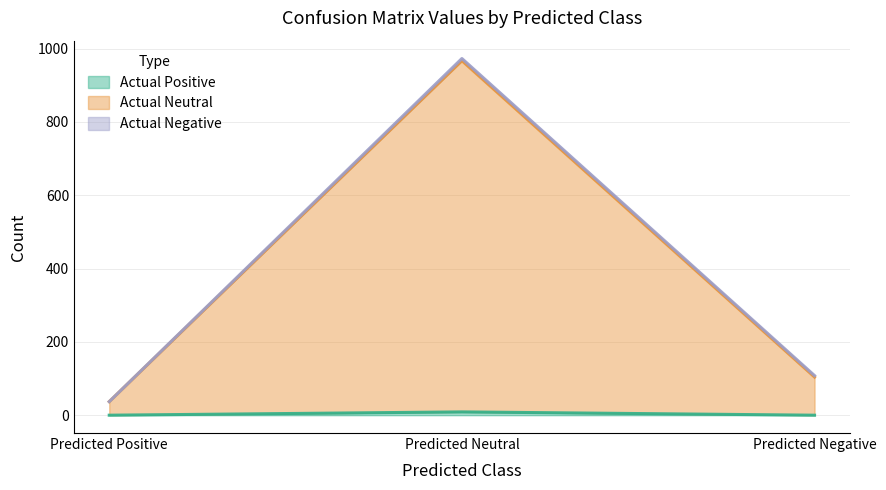

Which series has the largest total across all categories?

Actual Neutral